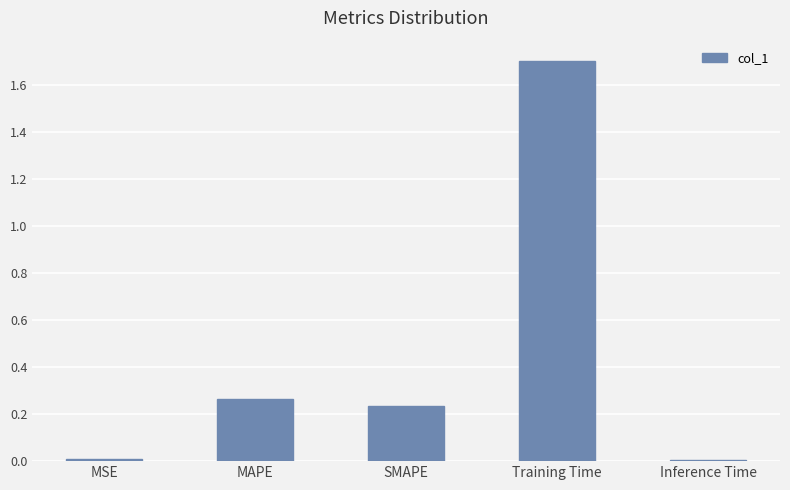

What is the change in value from SMAPE to Training Time?

+1.5